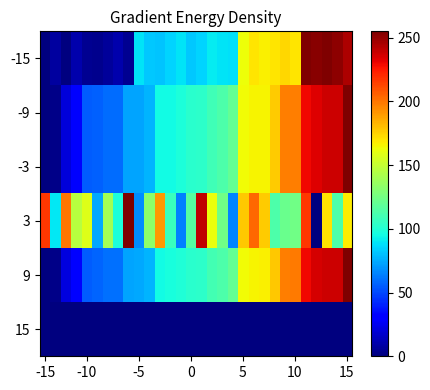

Which label corresponds to the smallest value in the chart?

-15